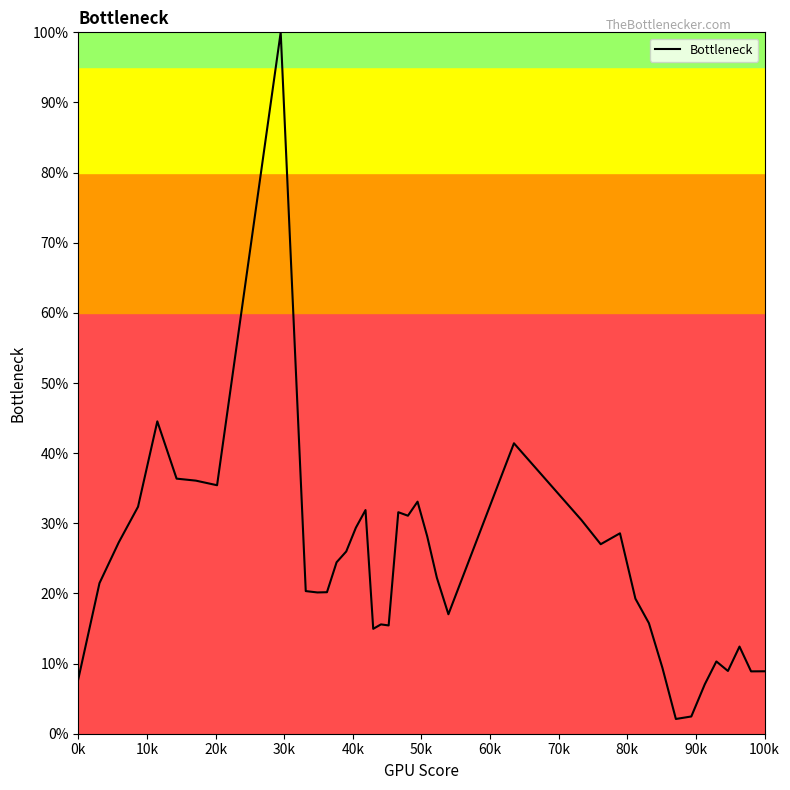

What is the greatest value displayed?

100.0